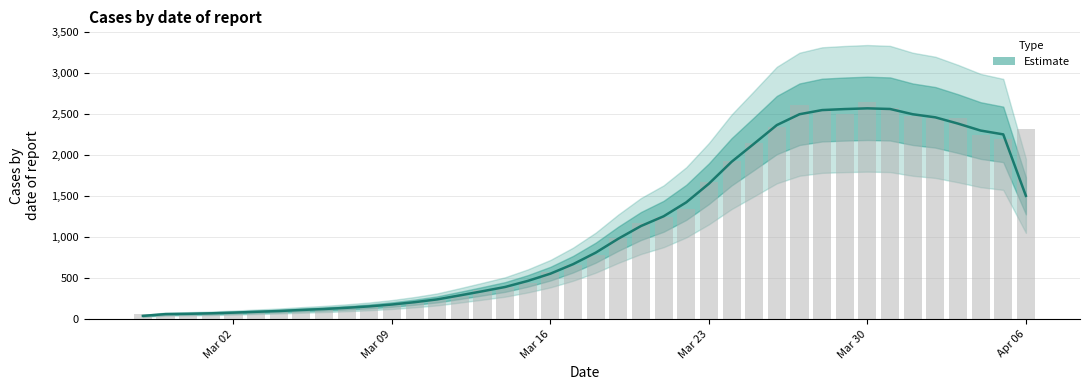

Count the number of categories in the chart.

40